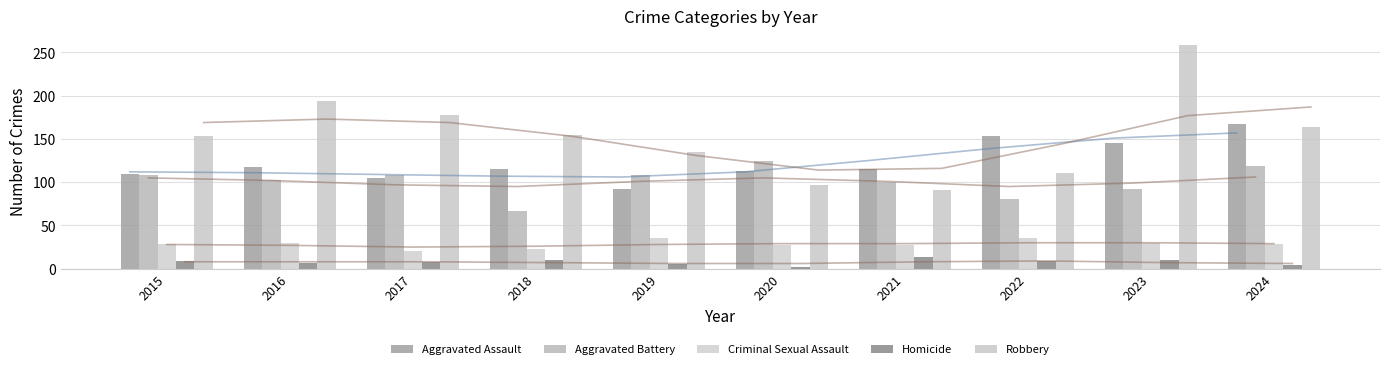

How many values in the Aggravated Assault series exceed 115?

4